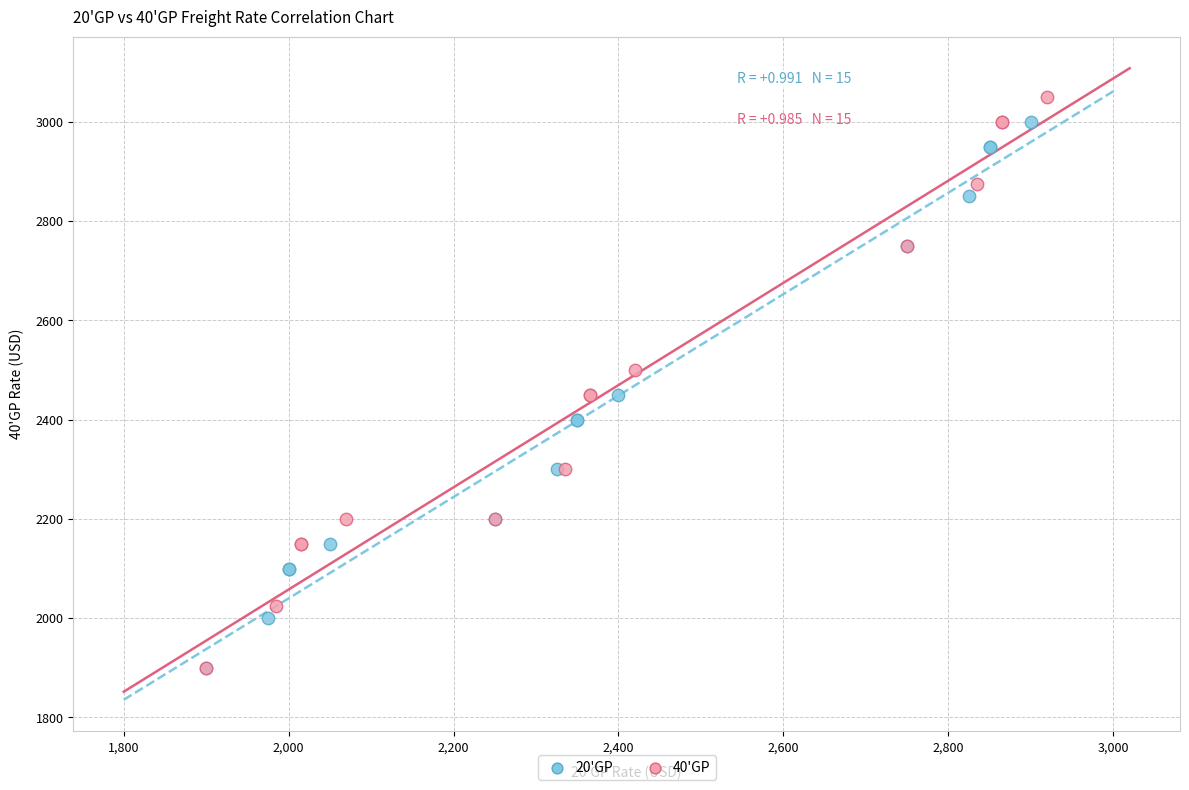

Which series has the largest Y range (max minus min)?

40'GP